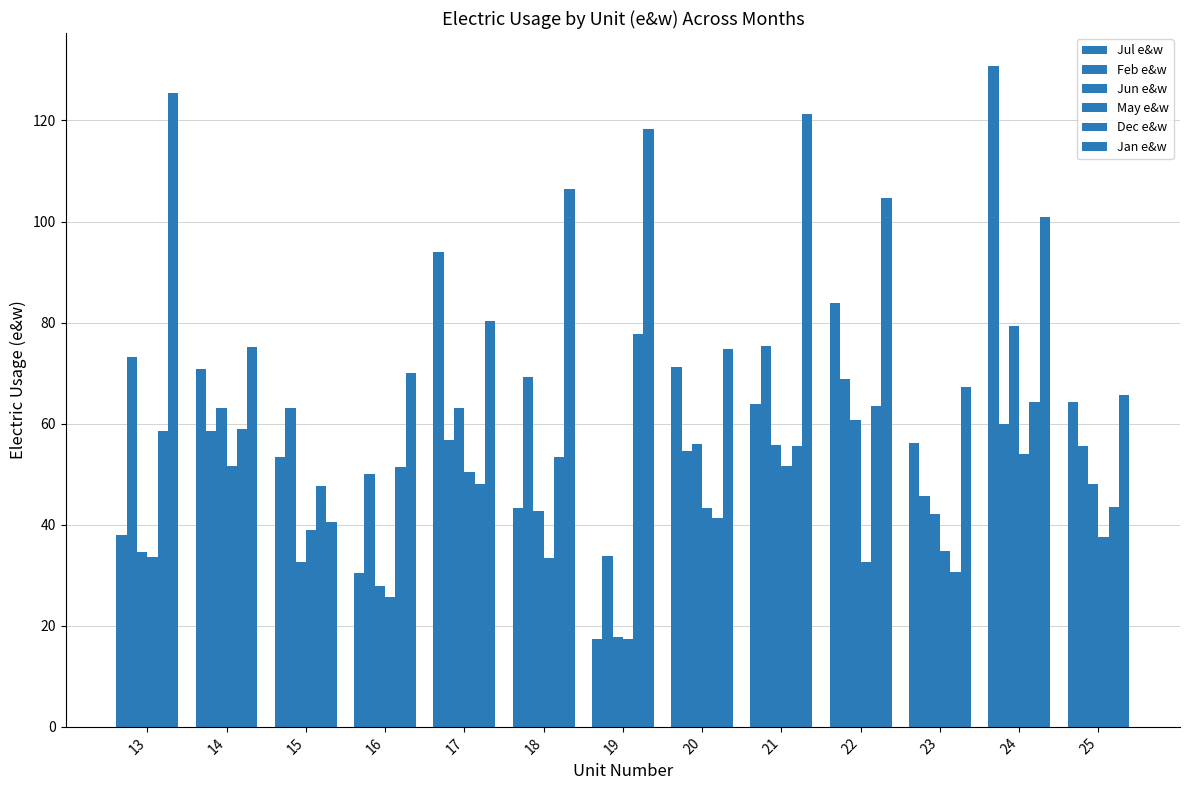

Which category has the highest value in the May e&w series?

24